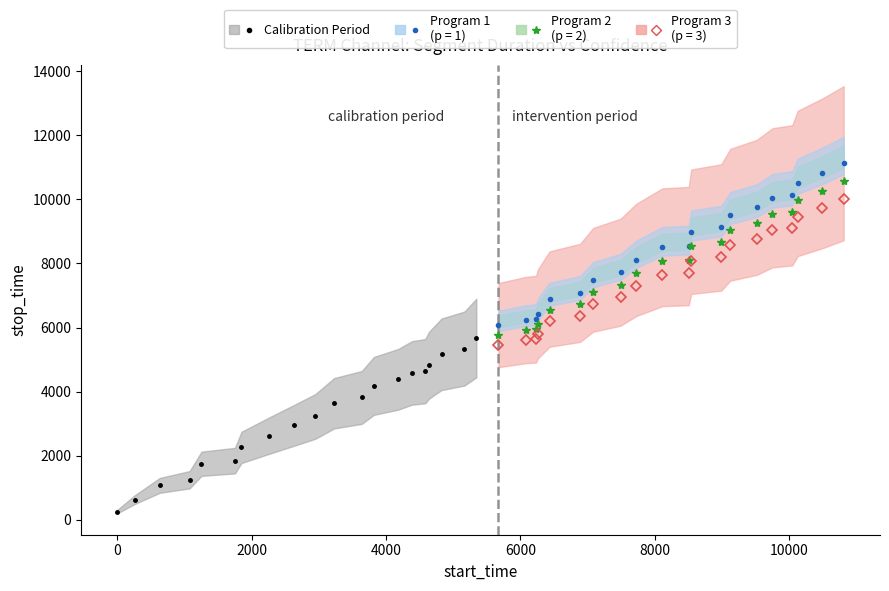

True or false: confidence and stop_time intersect in this chart.

False